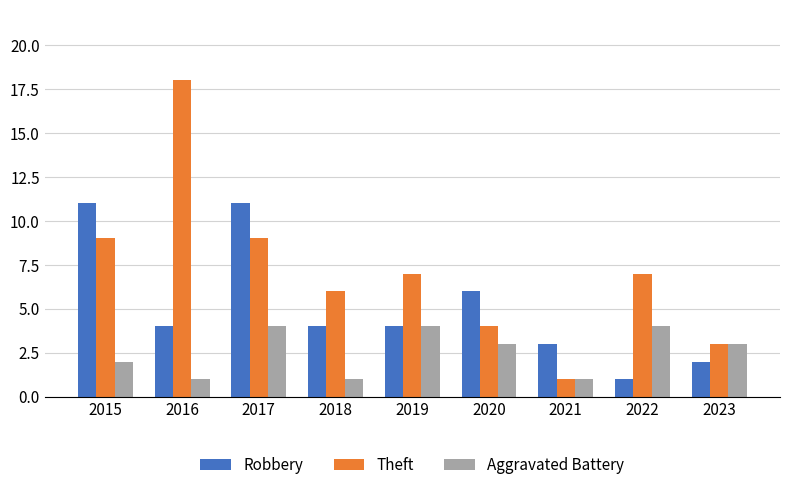

What is the value of the Theft bar at the 7th from the left?

1